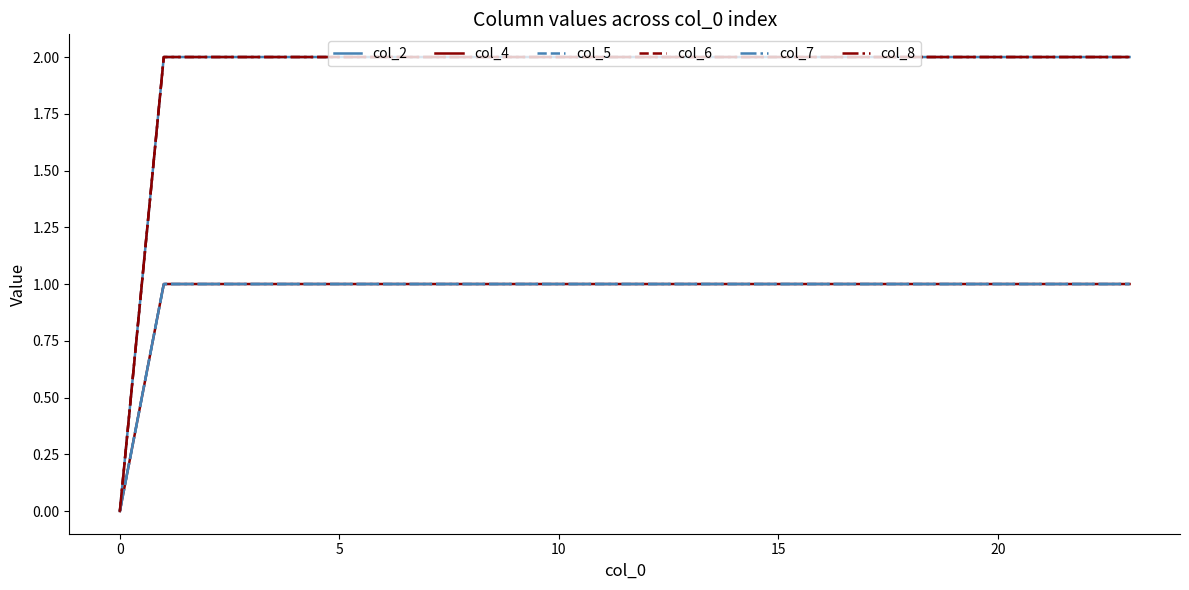

True or false: col_2 and col_5 cross at least once.

False